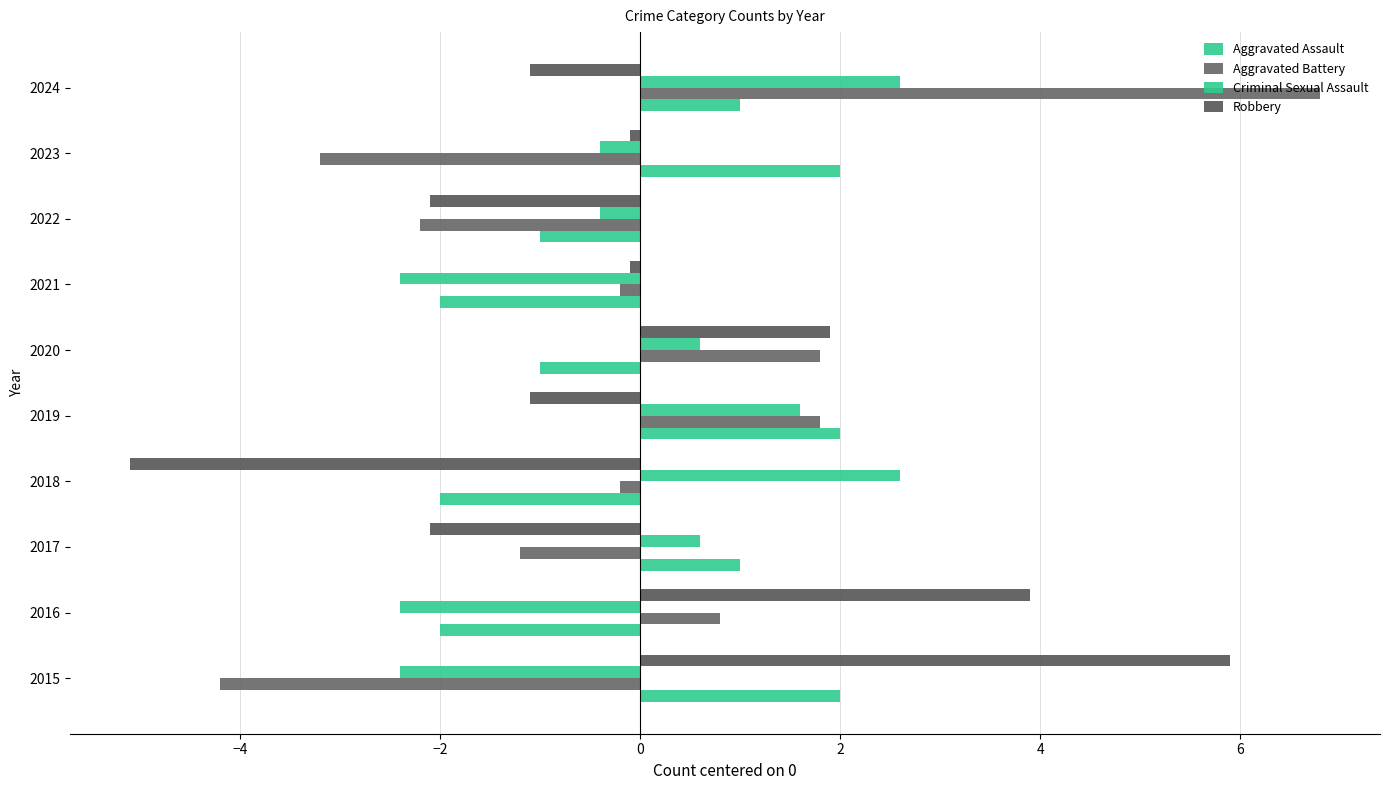

Which series has the largest total across all categories?

Robbery